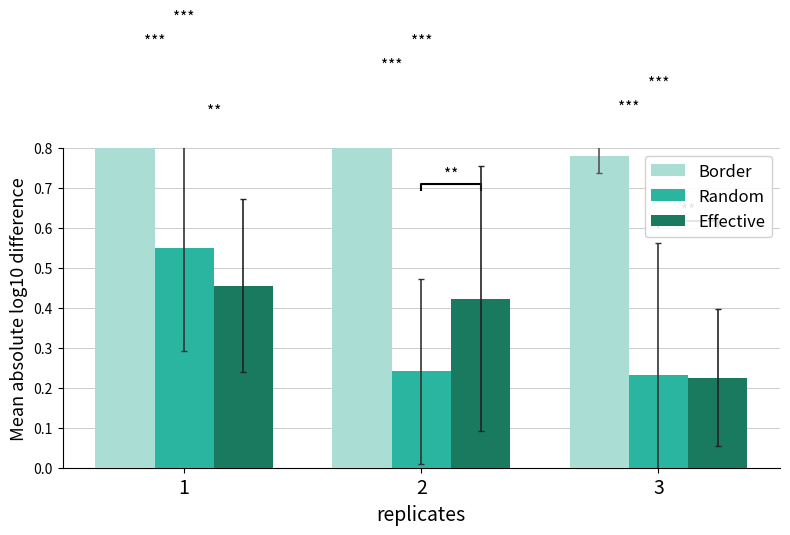

Is the value of Effective at 1 greater than the value of Random at 2?

Yes